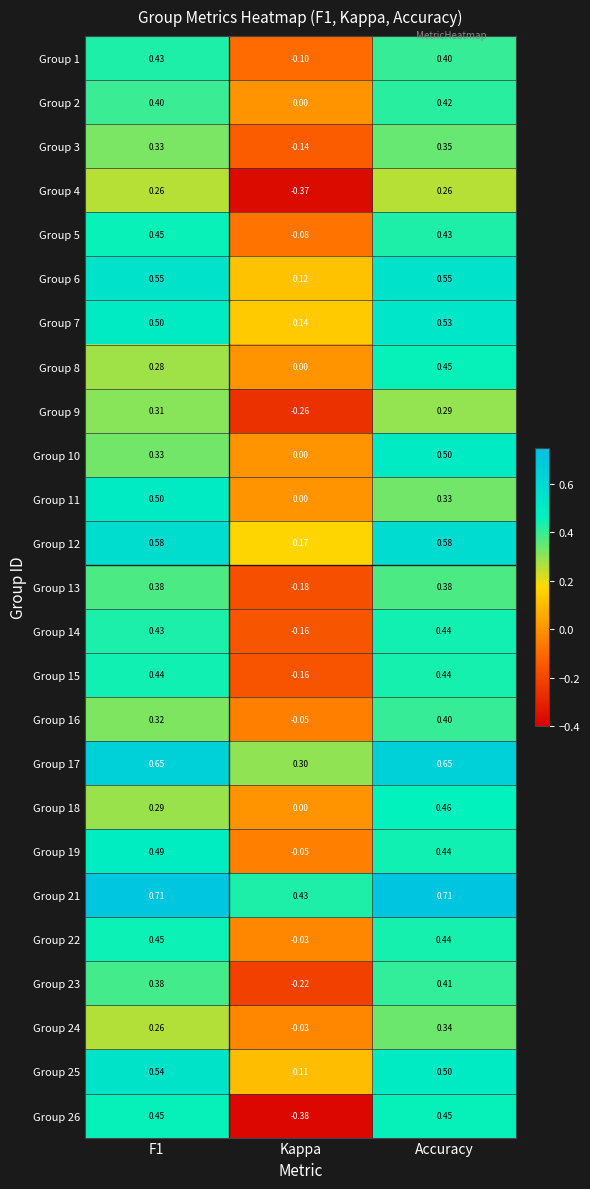

At which label does Group 4 reach its minimum?

Kappa